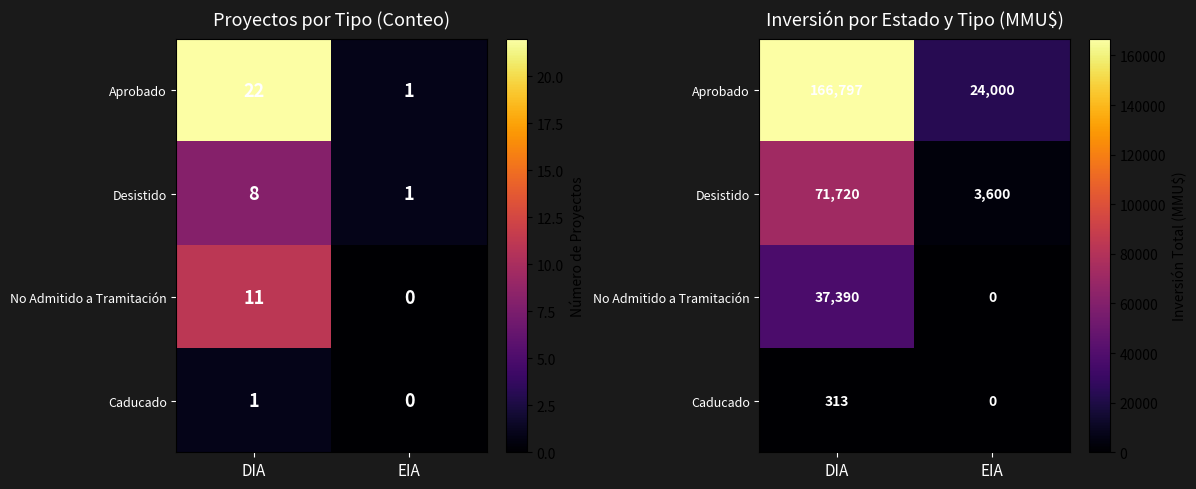

Between DIA and EIA, which series saw the biggest shift?

Aprobado